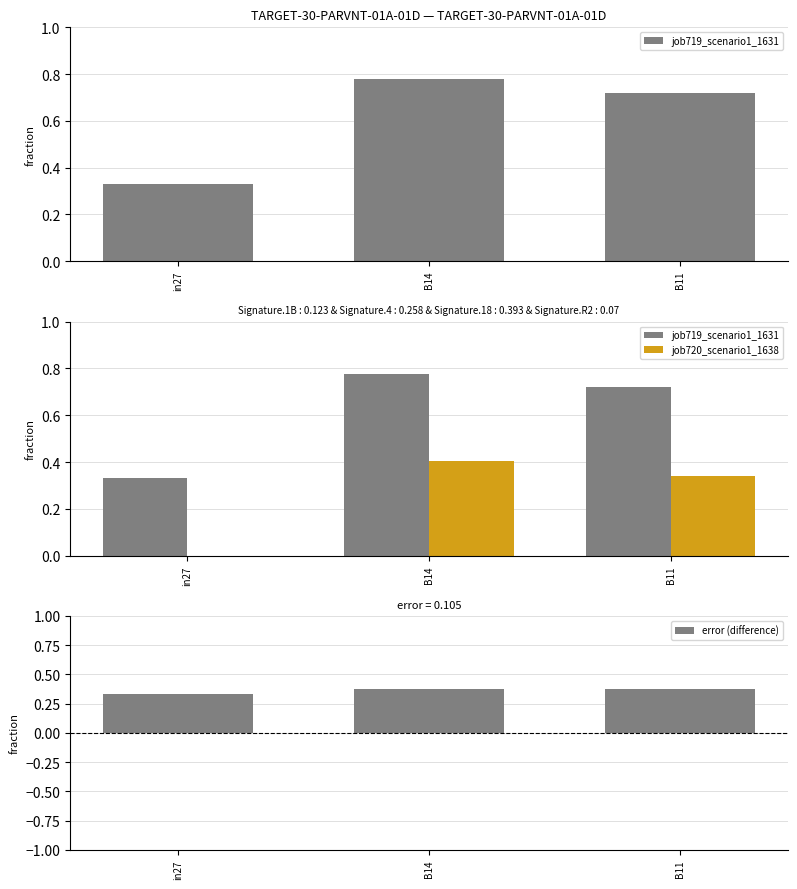

Does the chart contain stacked bars?

No